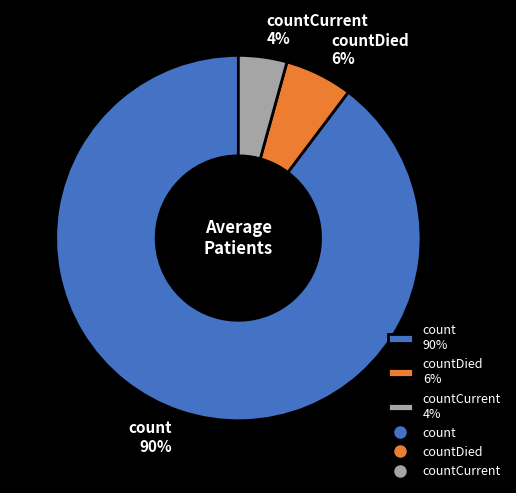

Count the number of slices in the pie.

3